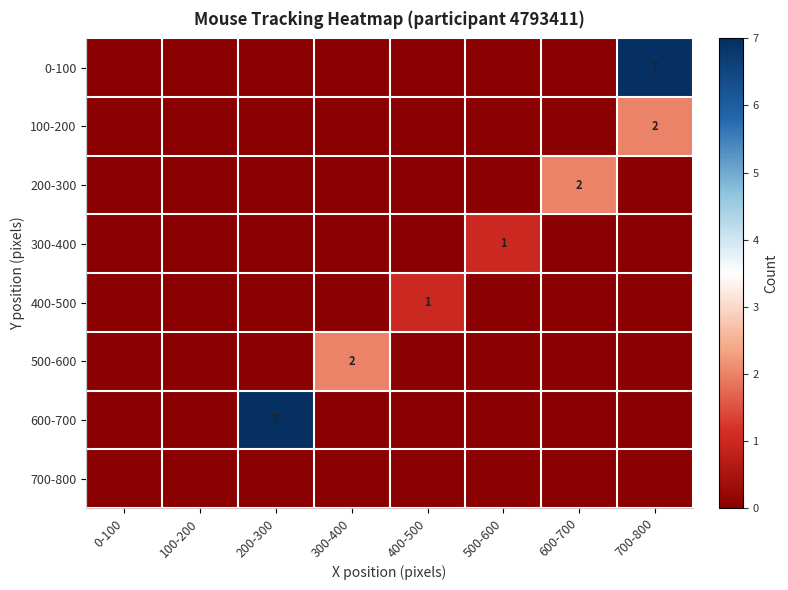

The value of 600-700 at 200-300 is 7. True or false?

True